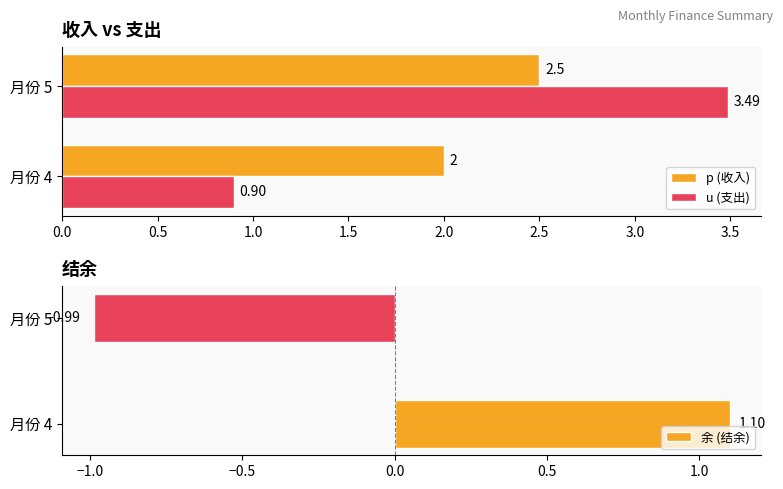

List the labels in order of u (支出) value, largest first.

月份 5, 月份 4